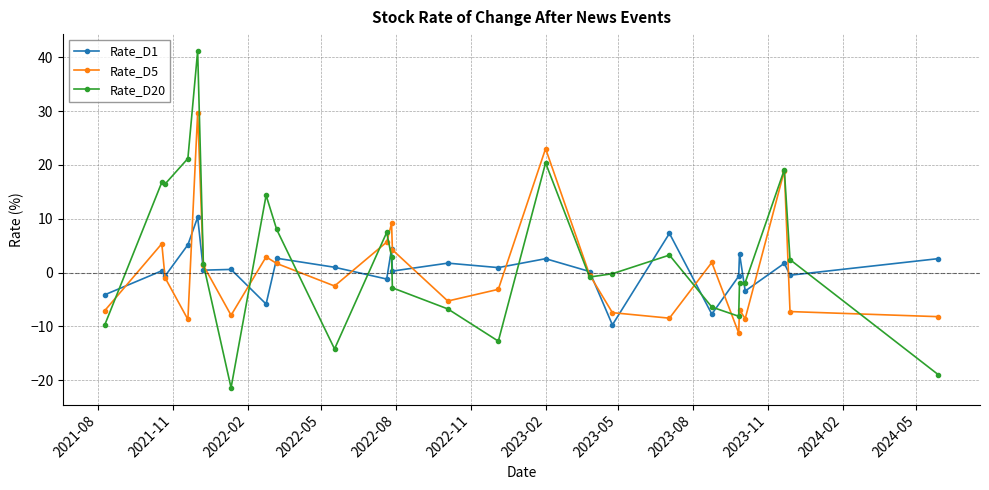

What is the maximum value shown in the chart?

41.2